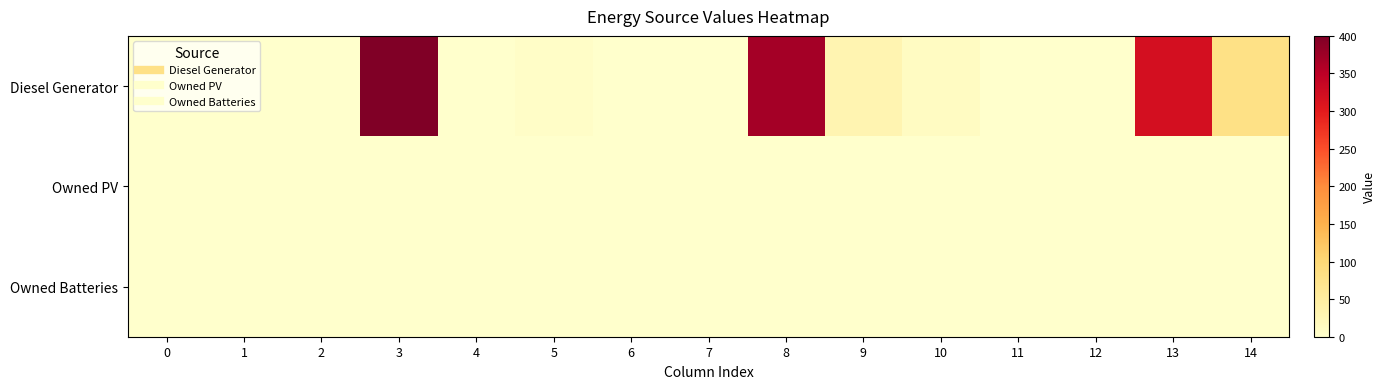

Which series changed the most between 4 and 10?

Diesel Generator